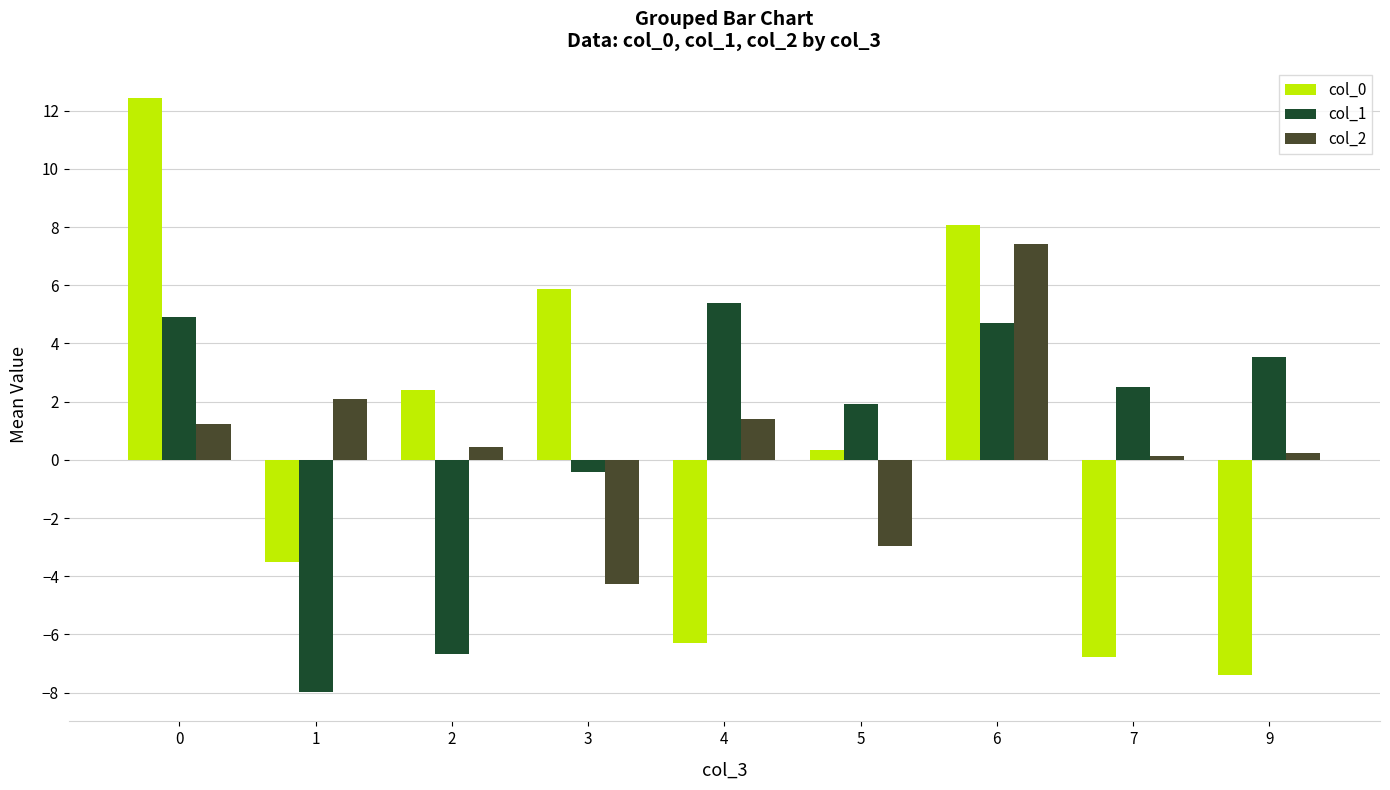

At which category is the sum across all series the highest?

6